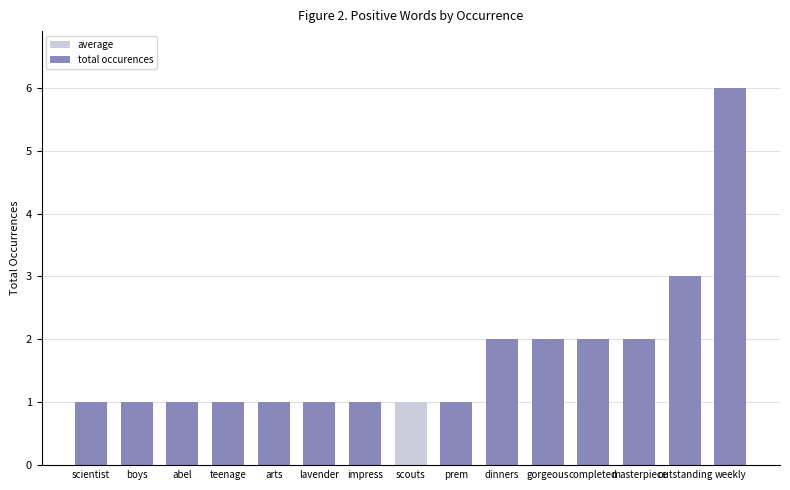

Reading left to right, what are all the values shown in this chart?

1	1	1	1	1	1	1	1	1	2	2	2	2	3	6